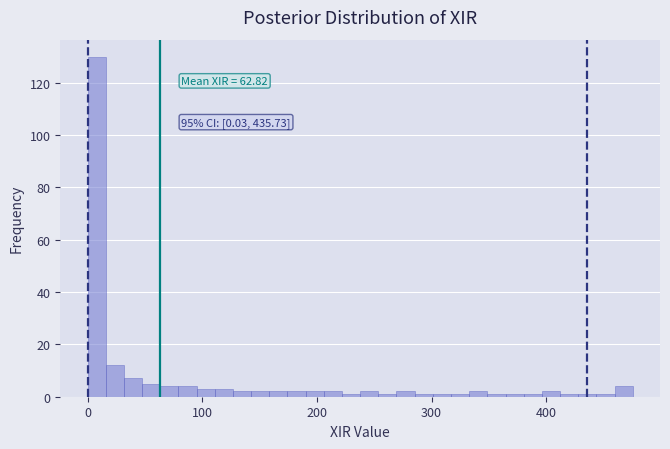

Read against the x-axis, roughly where is the centre of the tallest bar?

10